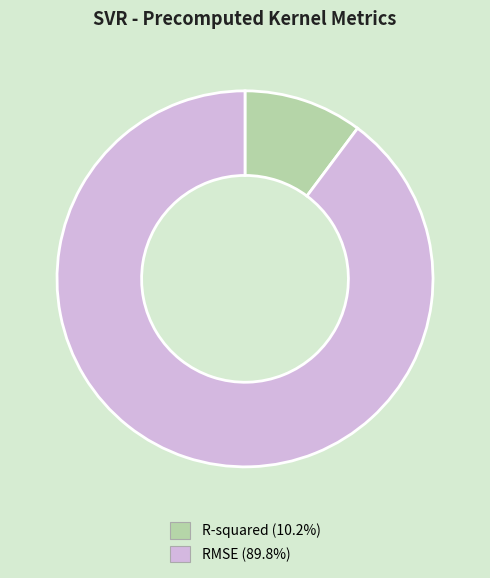

Which slice represents more than half of the pie?

RMSE